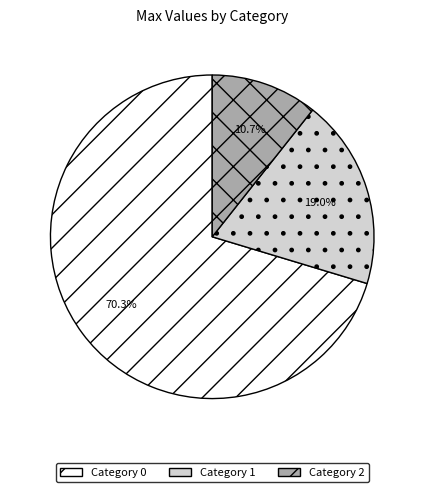

Is there a majority slice in this chart?

Yes